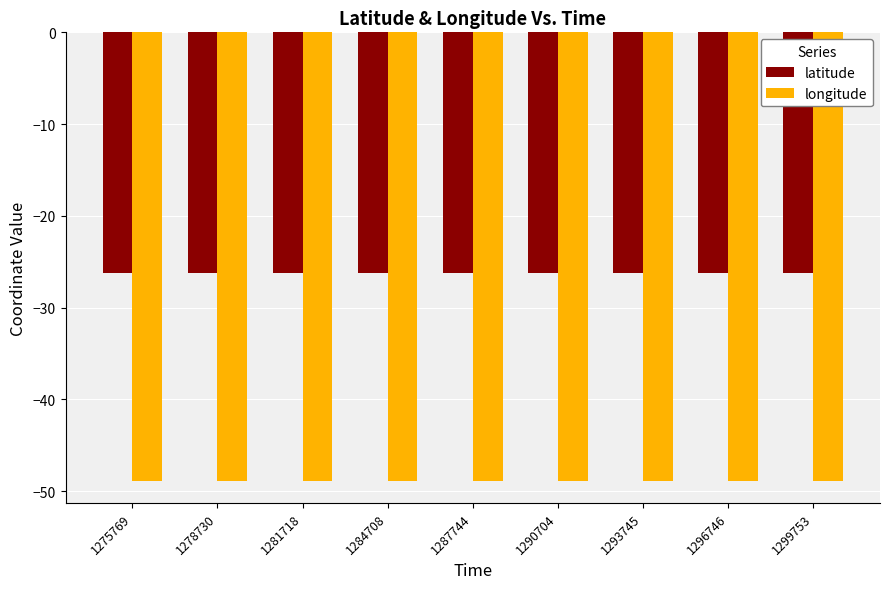

What is the minimum value for latitude?

-26.3